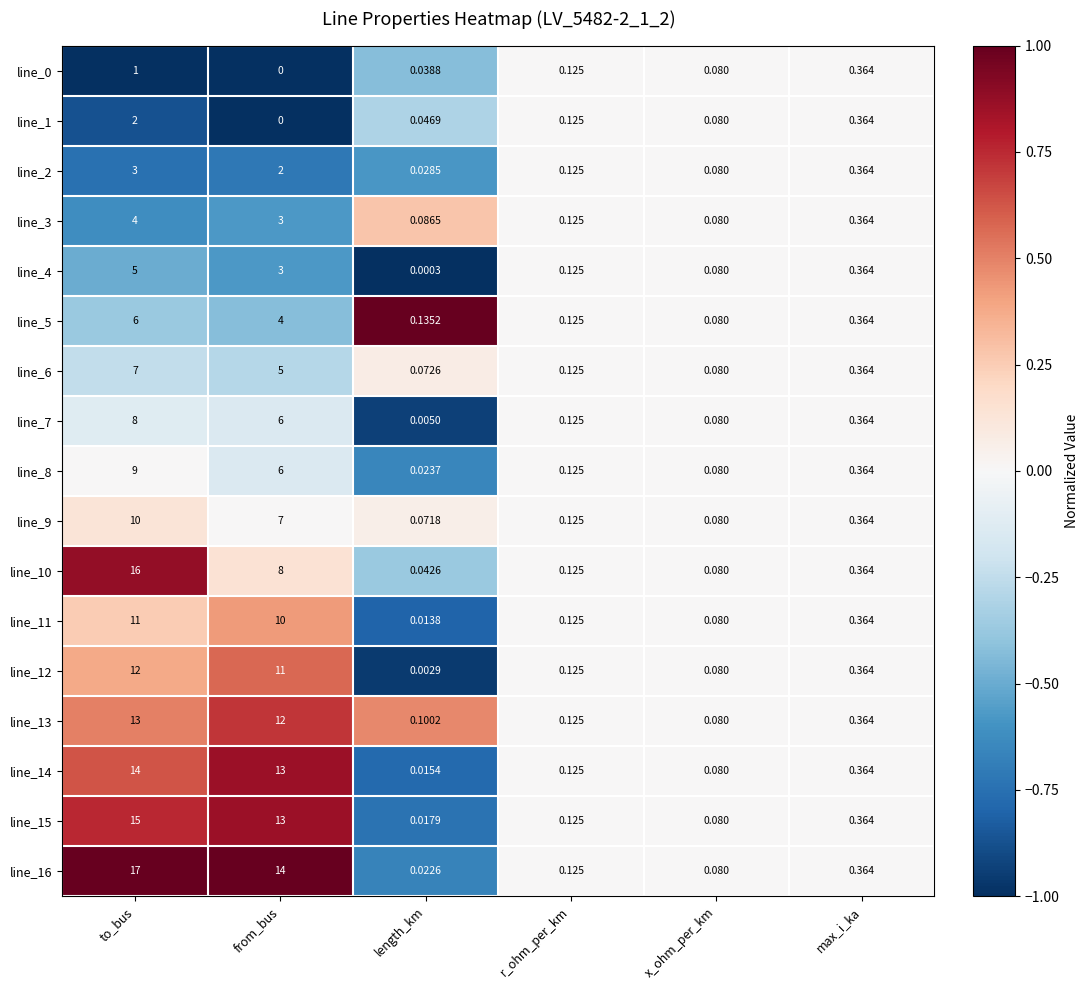

At which category does the chart reach its minimum across all series?

from_bus